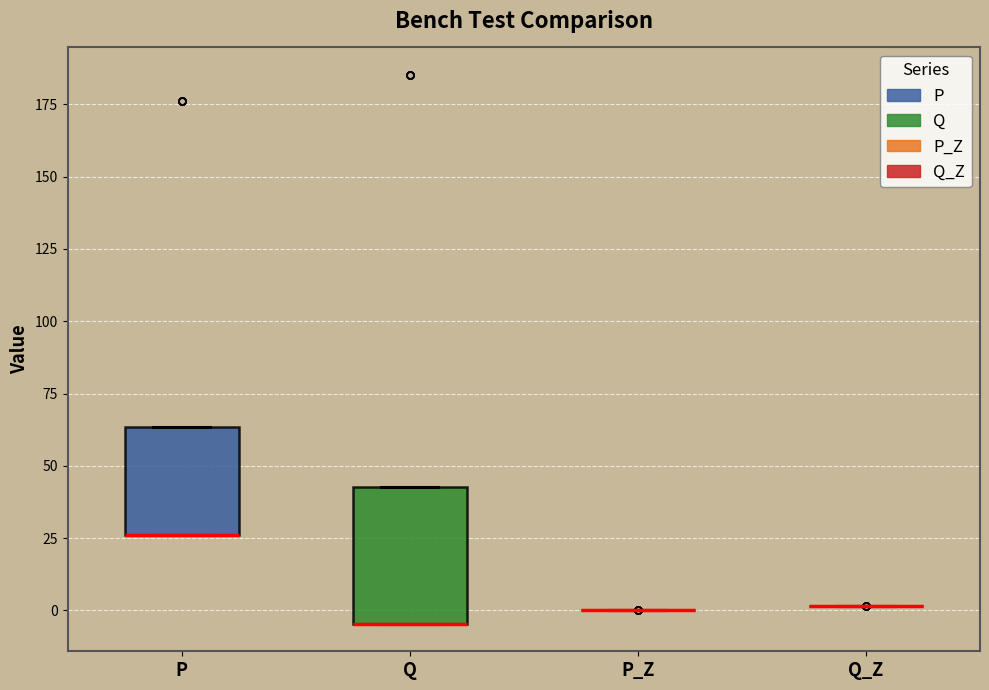

Reading left to right, read every box against the y-axis: the position of its median line, the range the box covers, and the ends of its whiskers. The values are not printed on the chart, so give them approximately, as read against the axis.

P: median 25 (drawn on the box's lower edge), box 25 to 65, whiskers 25 to 65
Q: median -5 (drawn on the box's lower edge), box -5 to 45, whiskers -5 to 45
P_Z: box collapsed to a line at 0, whiskers 0 to 0
Q_Z: box collapsed to a line at 0, whiskers 0 to 0